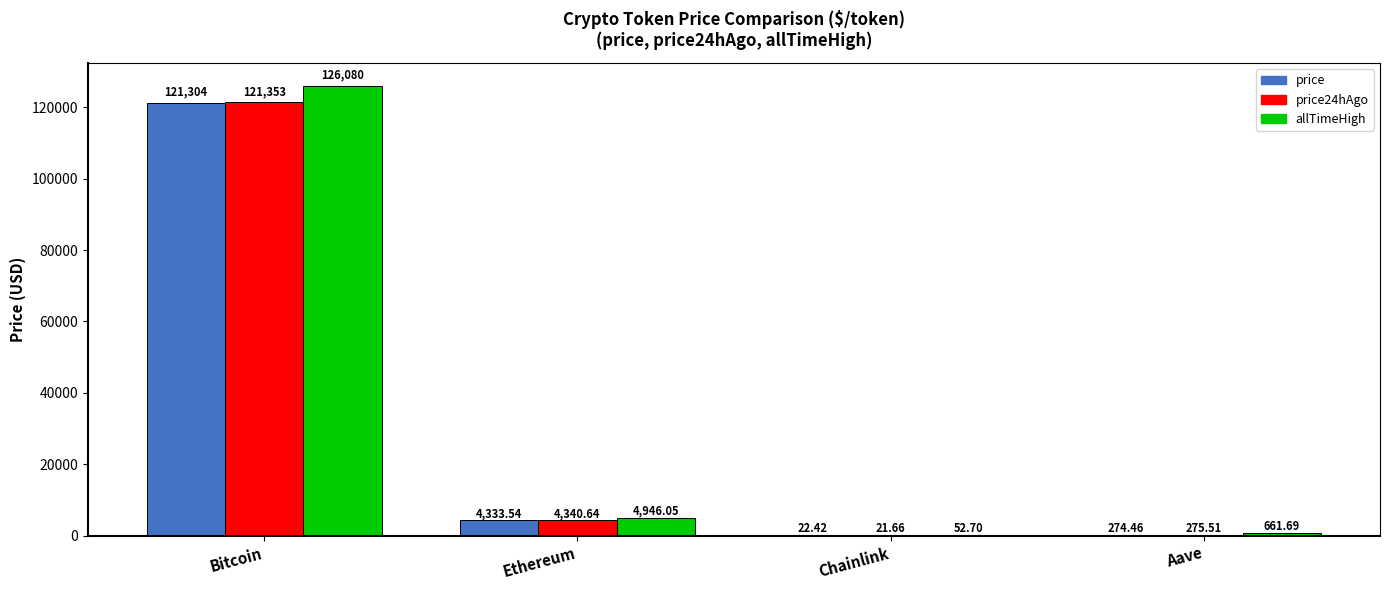

Which series has the largest total across all categories?

allTimeHigh